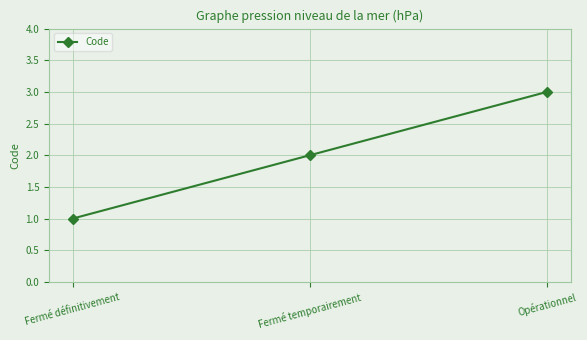

The chart shows a value of 2 at Fermé temporairement. True or false?

True